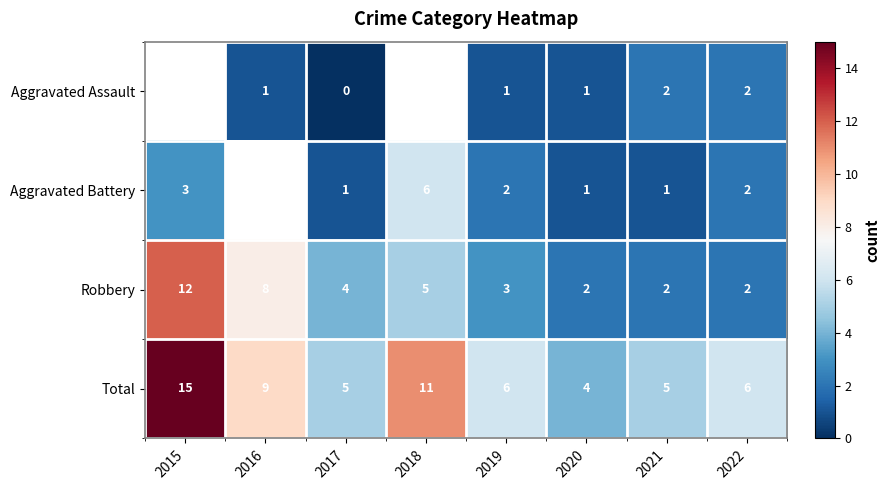

What is the greatest value displayed?

15.0